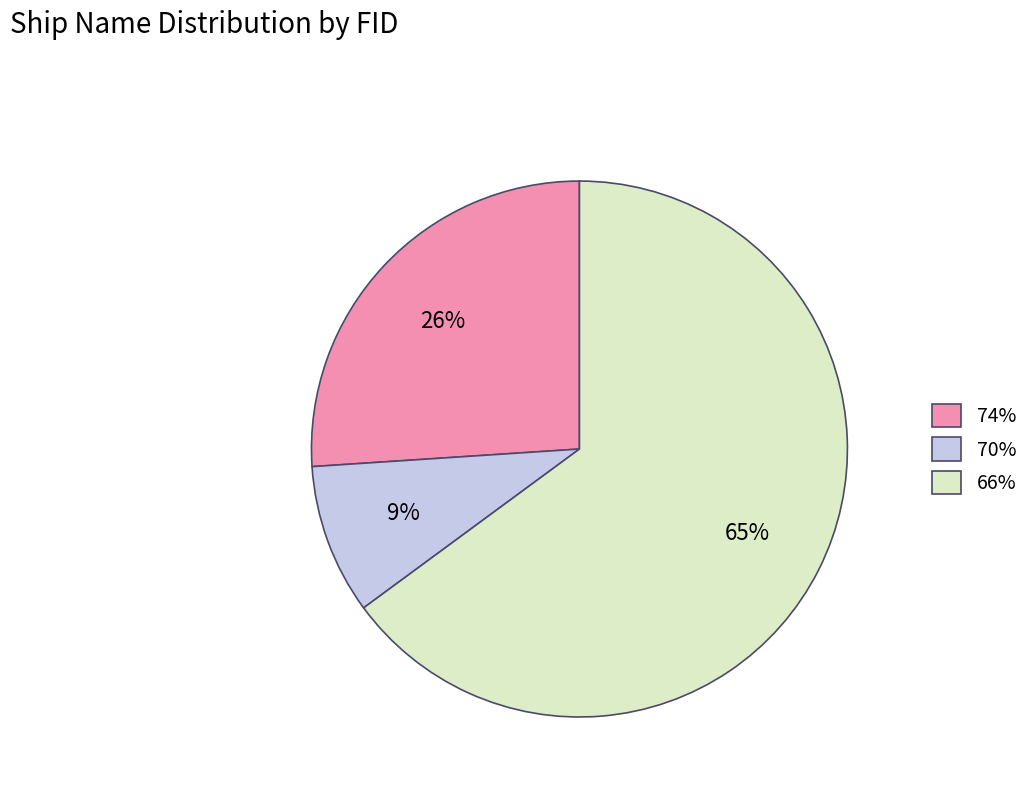

Is the sum of 66% and 74% greater than half?

Yes